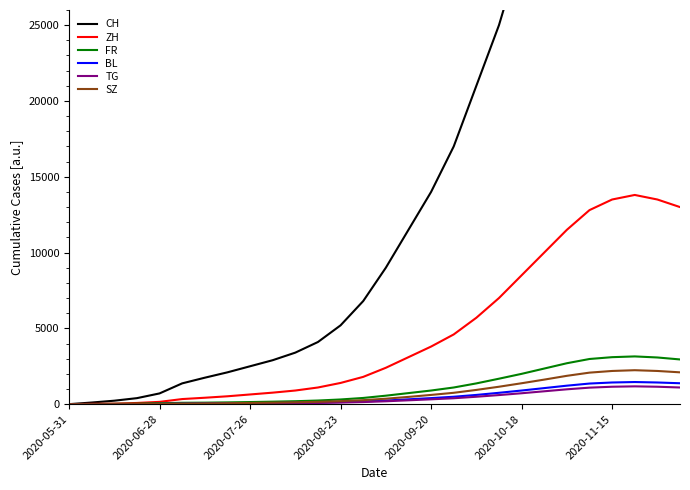

Which series has the widest spread of values?

CH